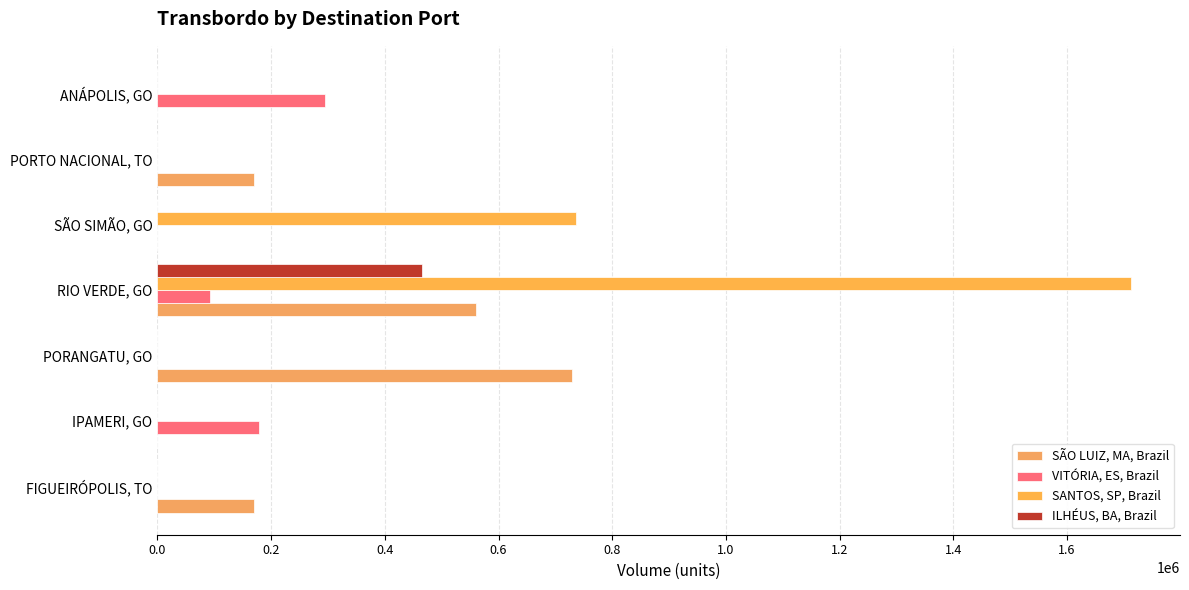

List the series in order of their peak value, highest first.

SANTOS, SP, Brazil, SÃO LUIZ, MA, Brazil, ILHÉUS, BA, Brazil, VITÓRIA, ES, Brazil